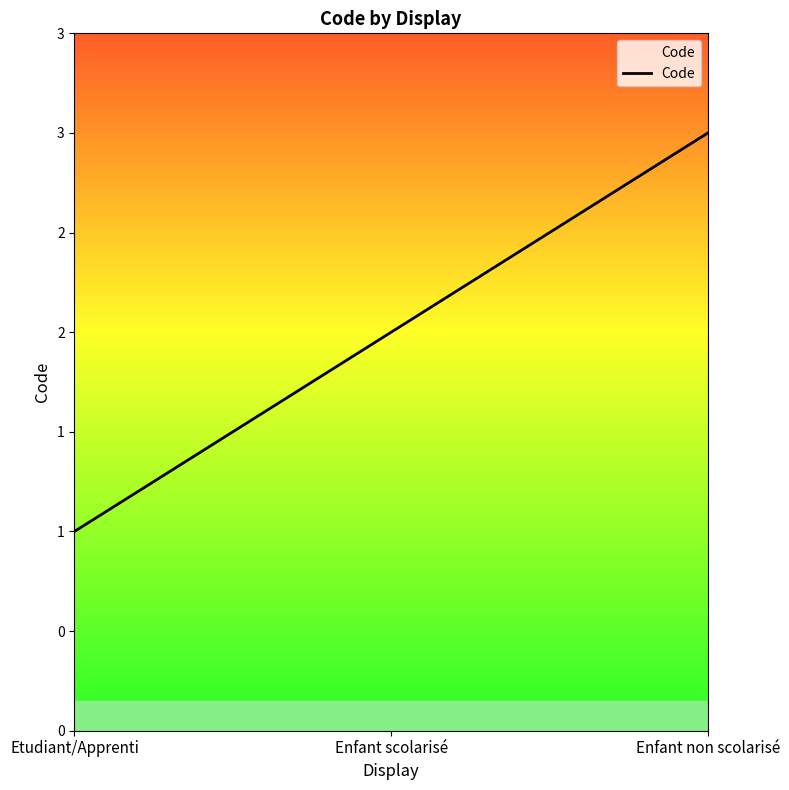

Does the chart have visible grid lines?

No